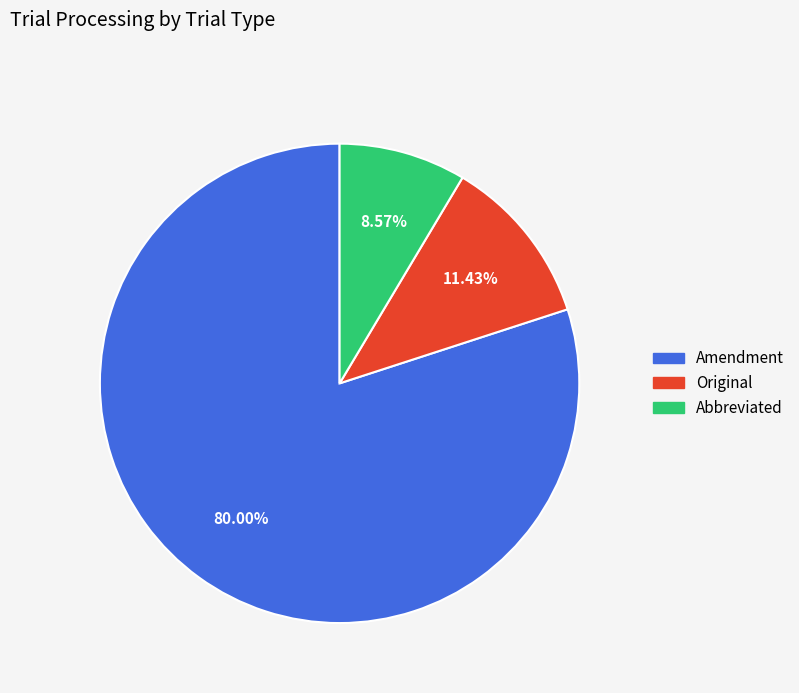

Is Abbreviated the majority of the pie?

No